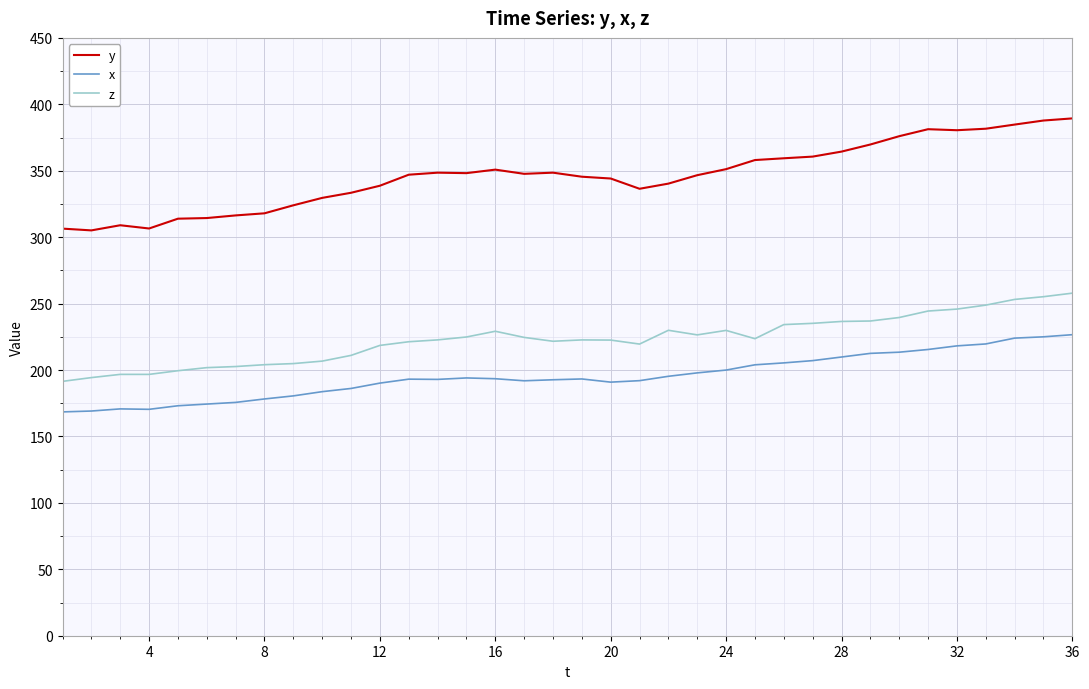

What is the lowest value of the y series?

305.1